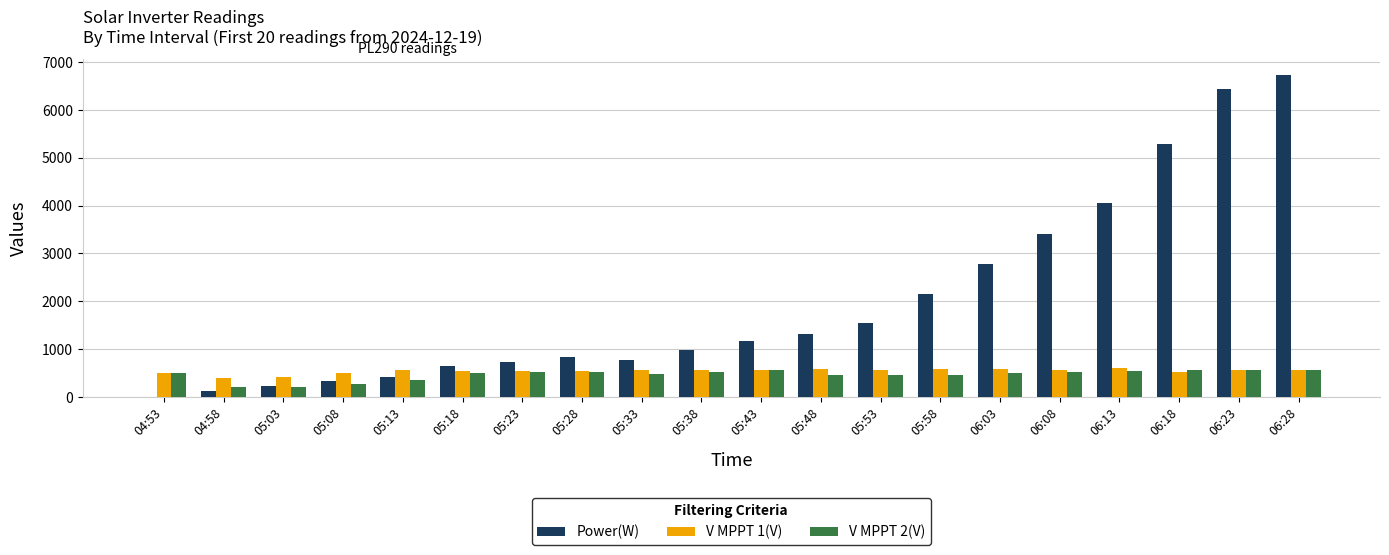

At which category does the chart reach its peak across all series?

06:28